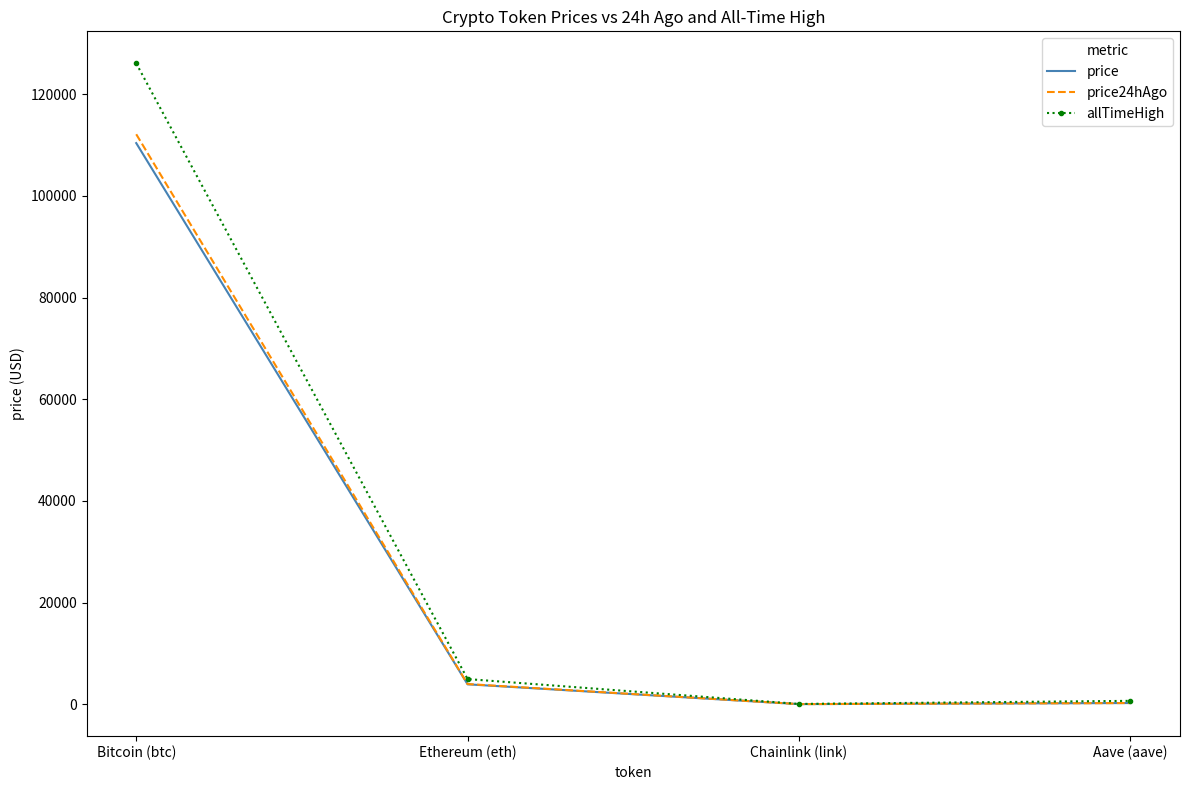

Is the value of allTimeHigh at Aave (aave) greater than the value of price24hAgo at Ethereum (eth)?

No